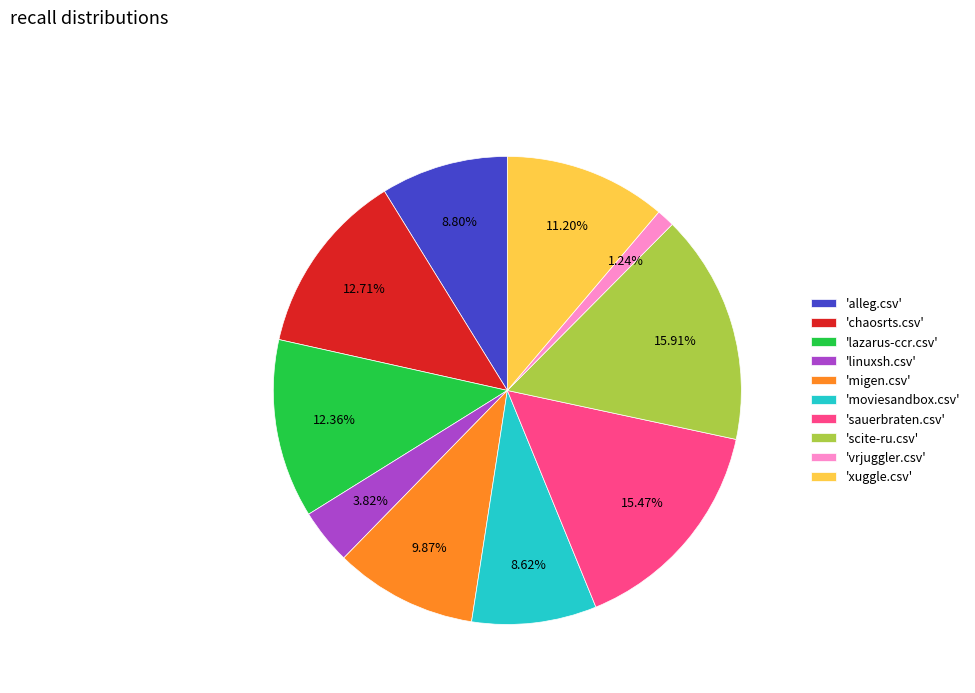

Does 'xuggle.csv' represent more than half of the total?

No